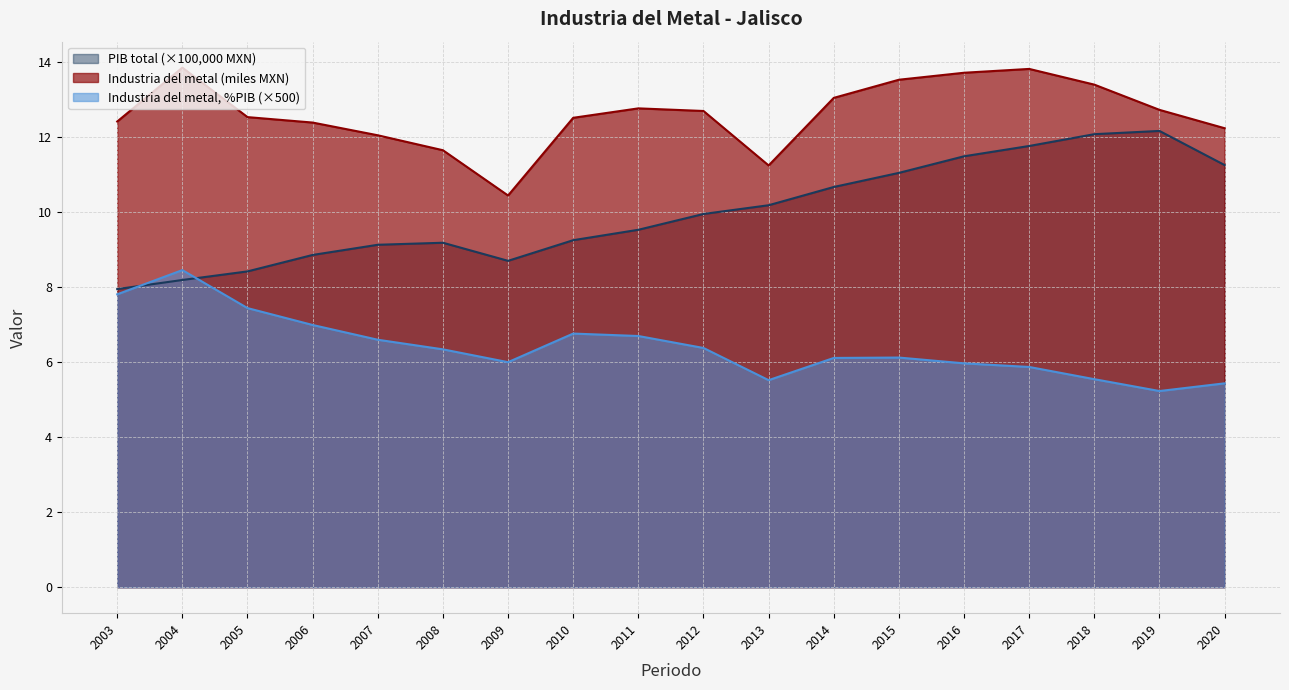

Which label corresponds to the largest value in the chart?

2004